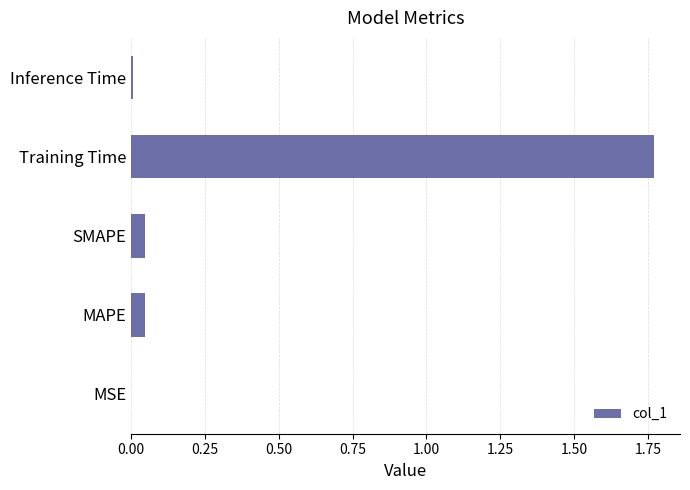

Which has a higher value, MSE or Training Time?

Training Time